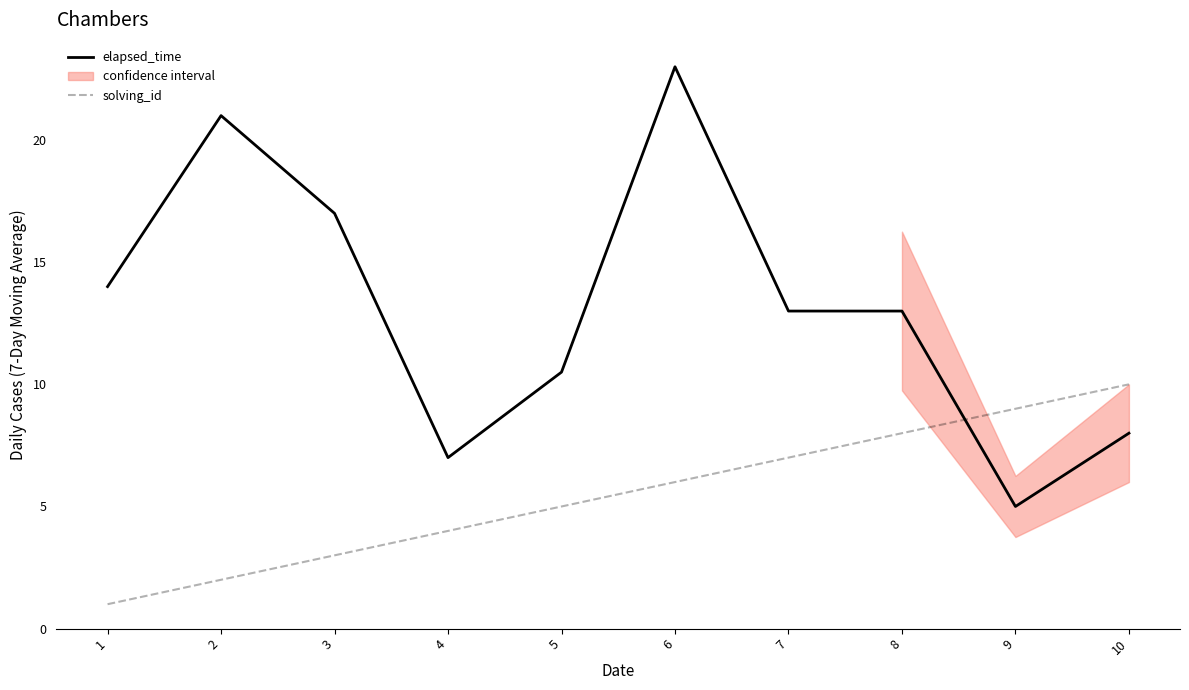

Where does the solving_id series first go above 6?

7